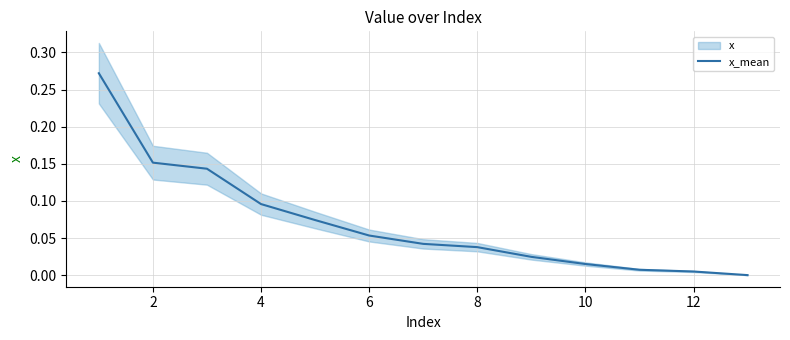

What is the difference between the maximum and minimum values?

0.3